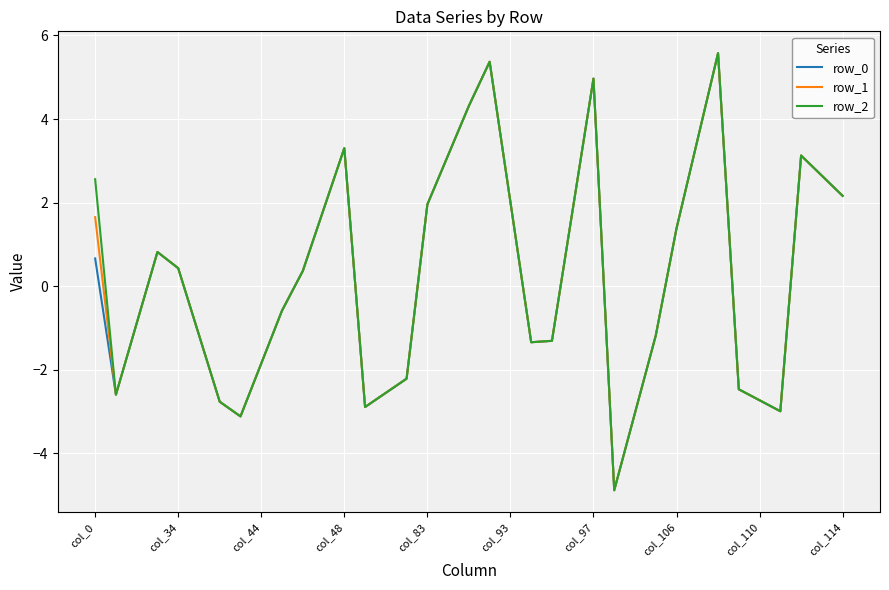

Is this an area chart (filled region under the line)?

No